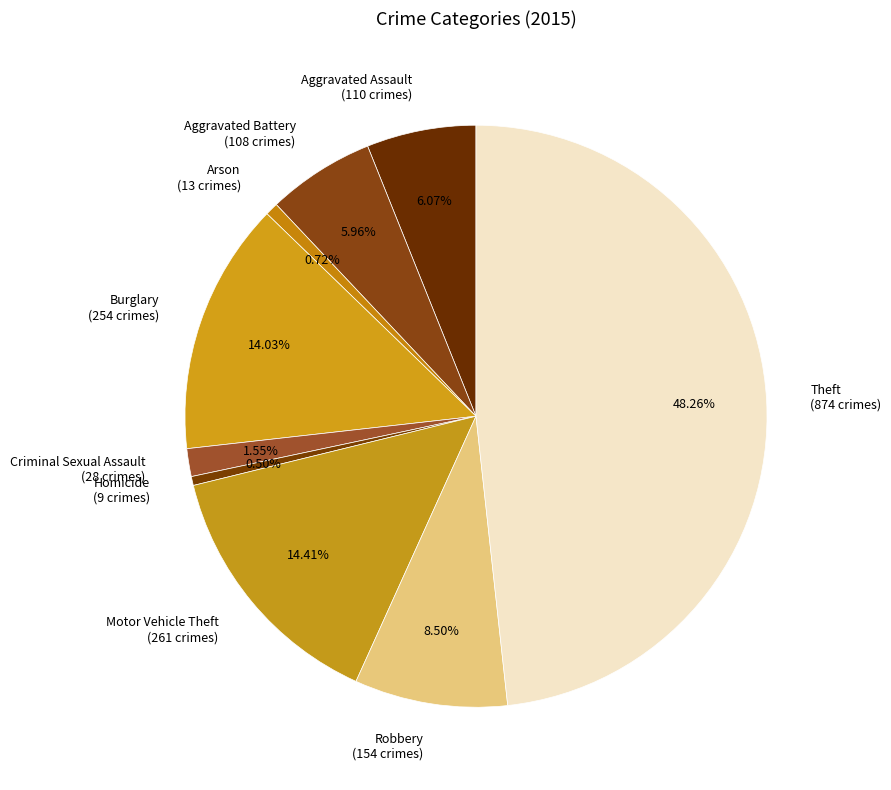

Between Aggravated Battery and Burglary, which is larger?

Burglary